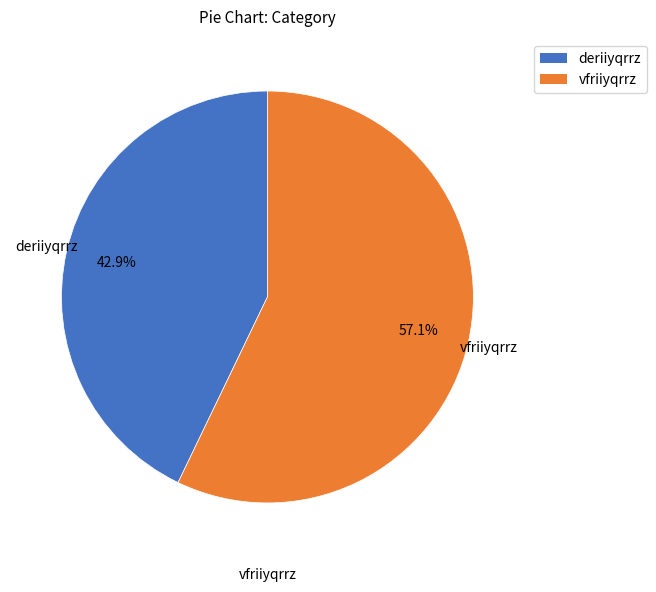

How many slices are in this pie chart?

2